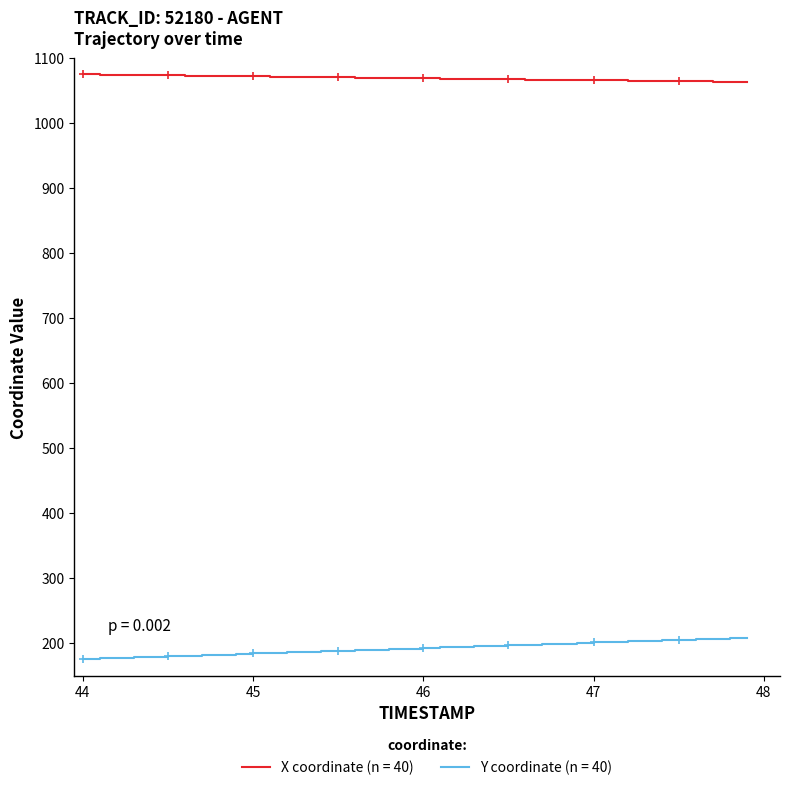

How many distinct data groups are displayed?

2